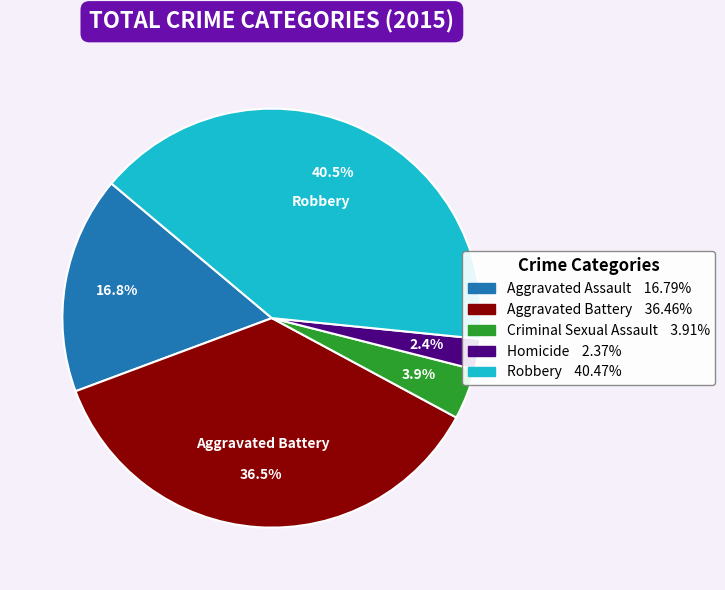

To the nearest percent, what portion does Homicide represent?

2%